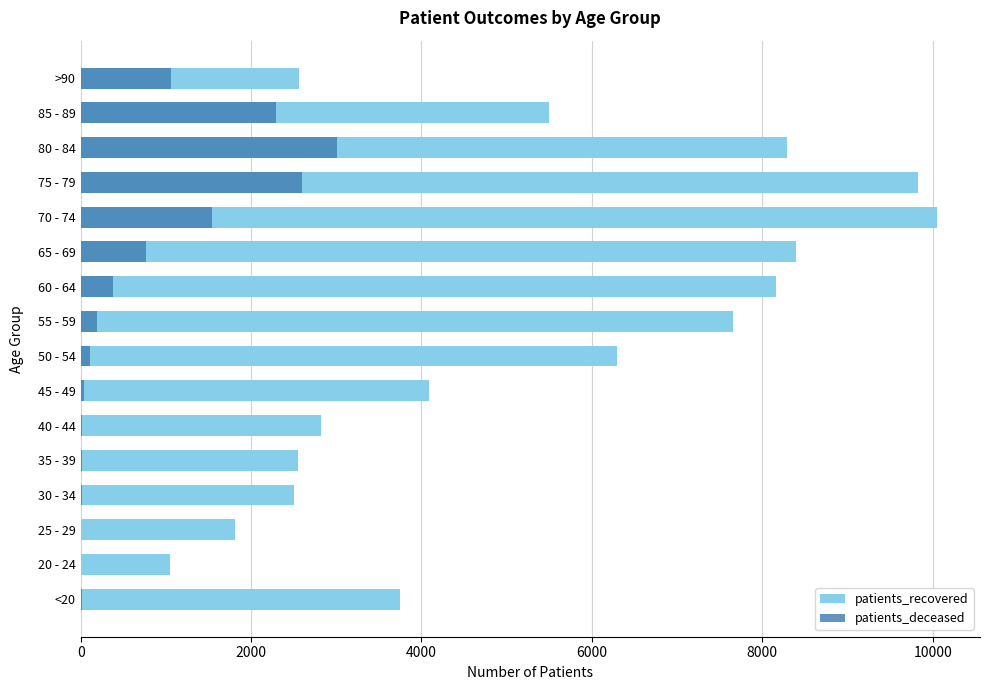

Reading right to left, what are all the values shown in this chart?

patients_recovered: 2562	5502	8284	9826	10052	8396	8161	7659	6295	4094	2819	2554	2499	1809	1053	3753
patients_deceased: 1055	2292	3013	2602	1543	762	384	198	113	42	22	16	15	3	3	12